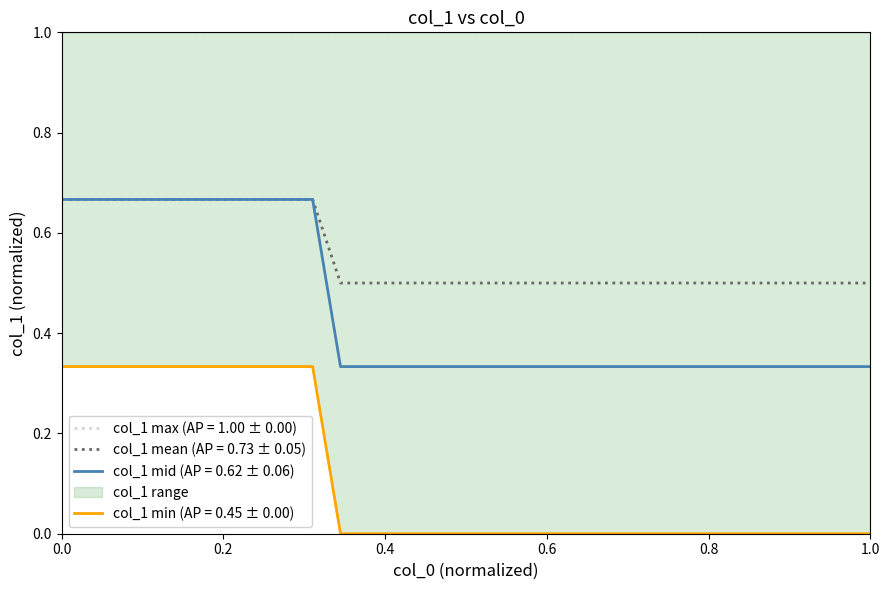

What is the minimum value for col_1 mean (AP = 0.73 ± 0.05)?

0.5